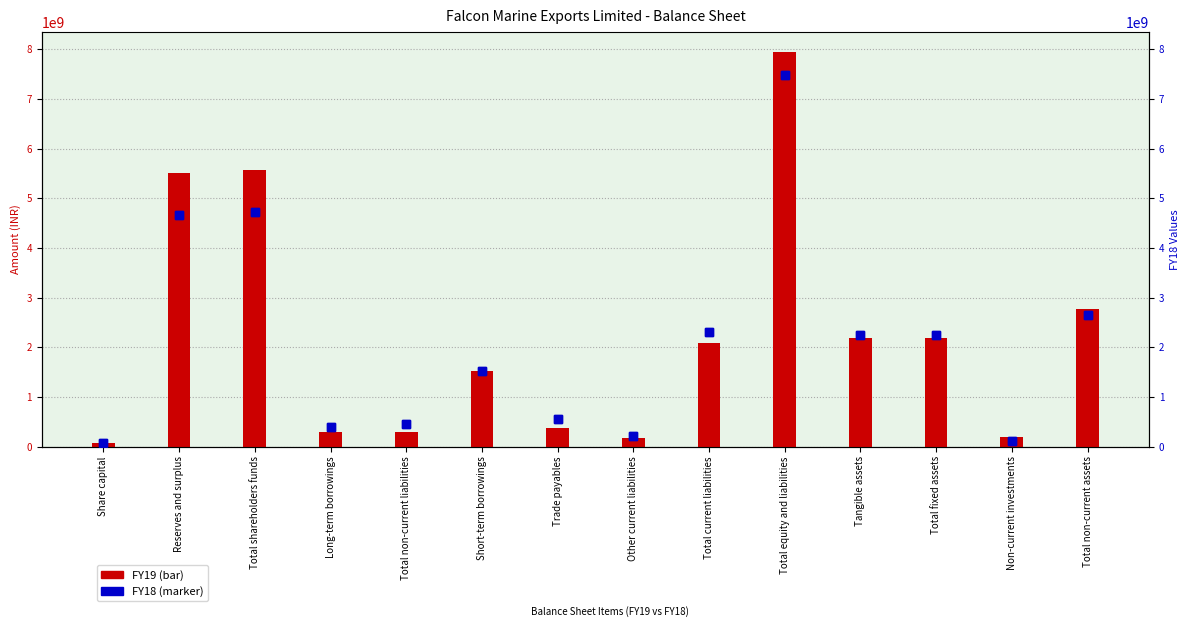

The value of FY19 at Non-current investments is 192000000. True or false?

True